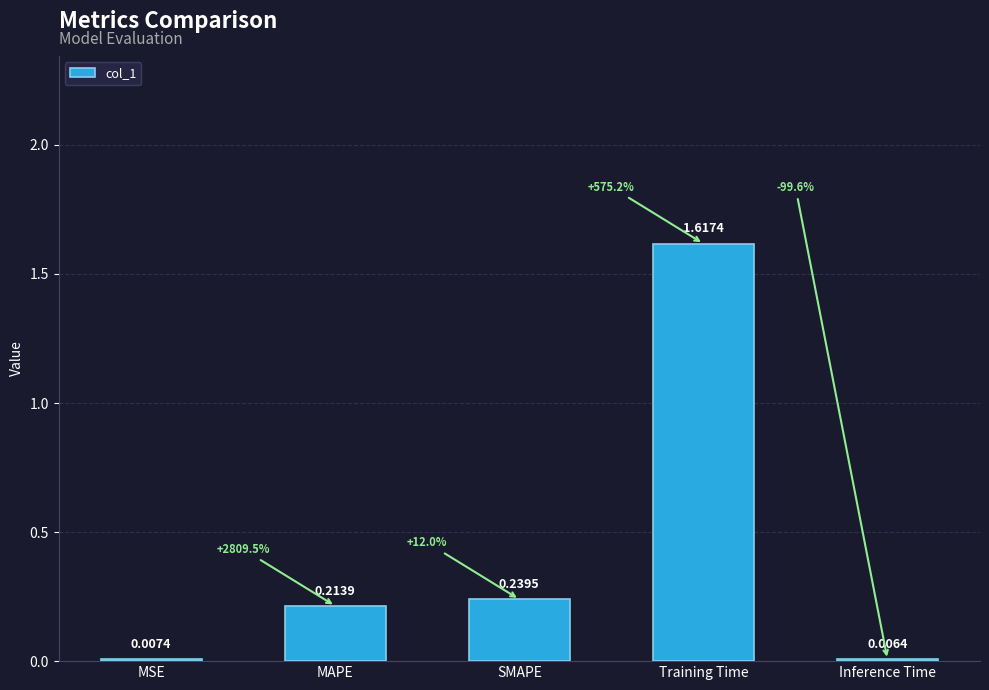

What is the sum of all values?

2.1